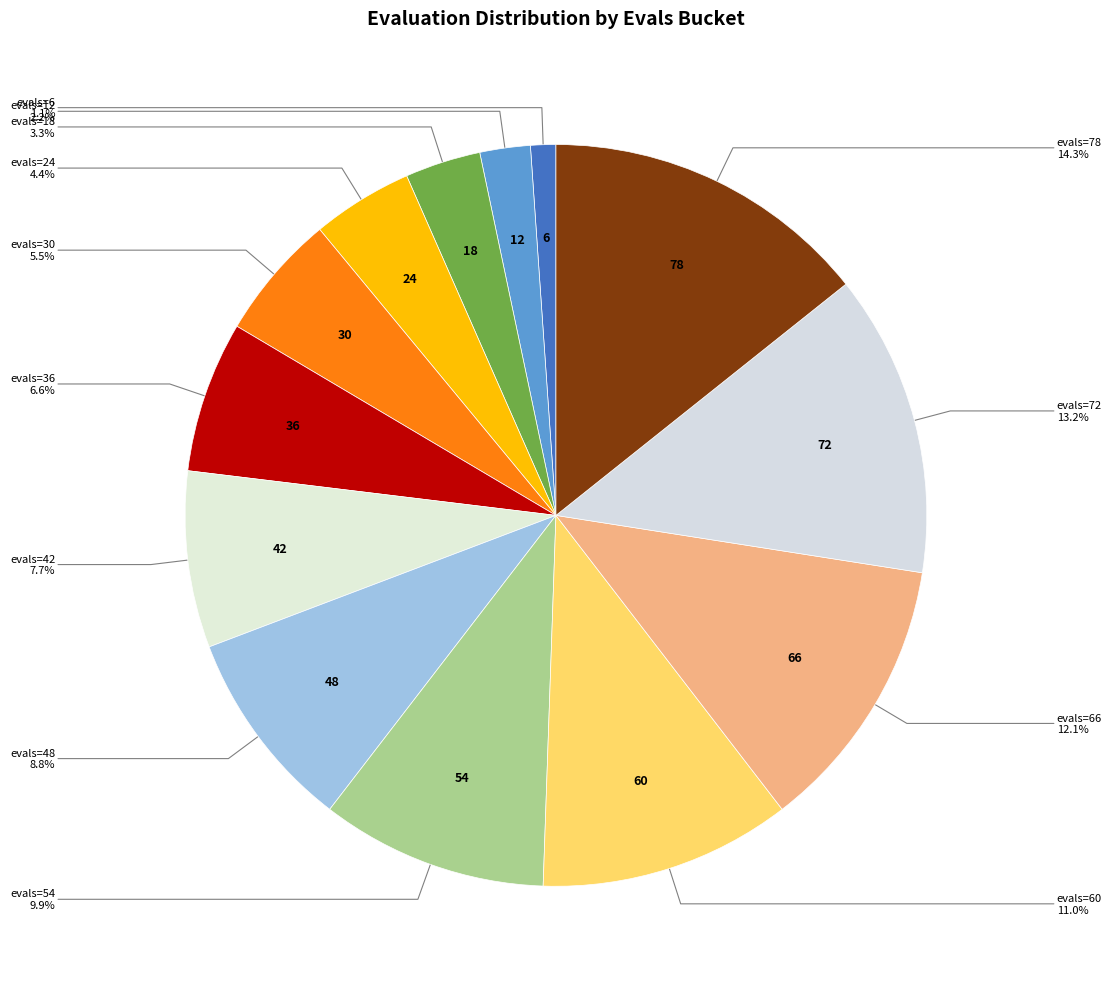

Does any single category account for the majority?

No